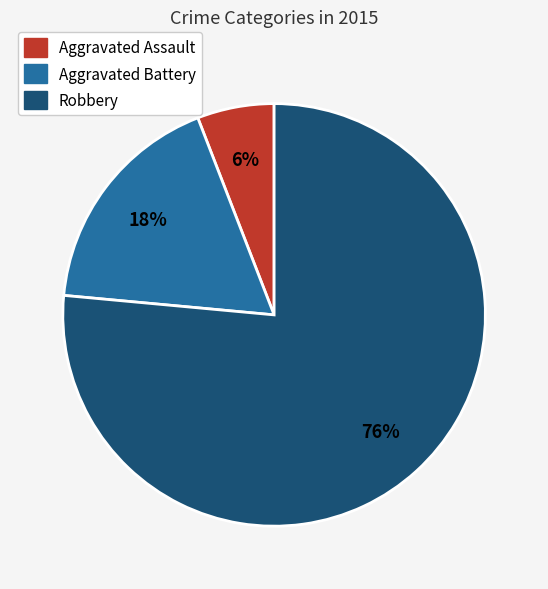

Which has a higher value, Aggravated Battery or Aggravated Assault?

Aggravated Battery